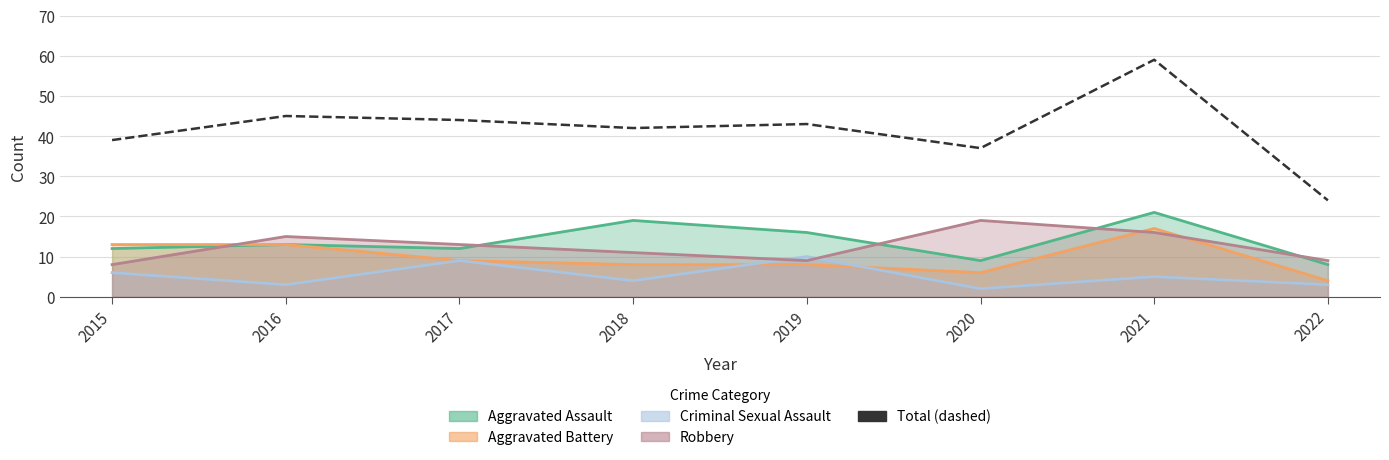

What is the smallest value displayed?

24